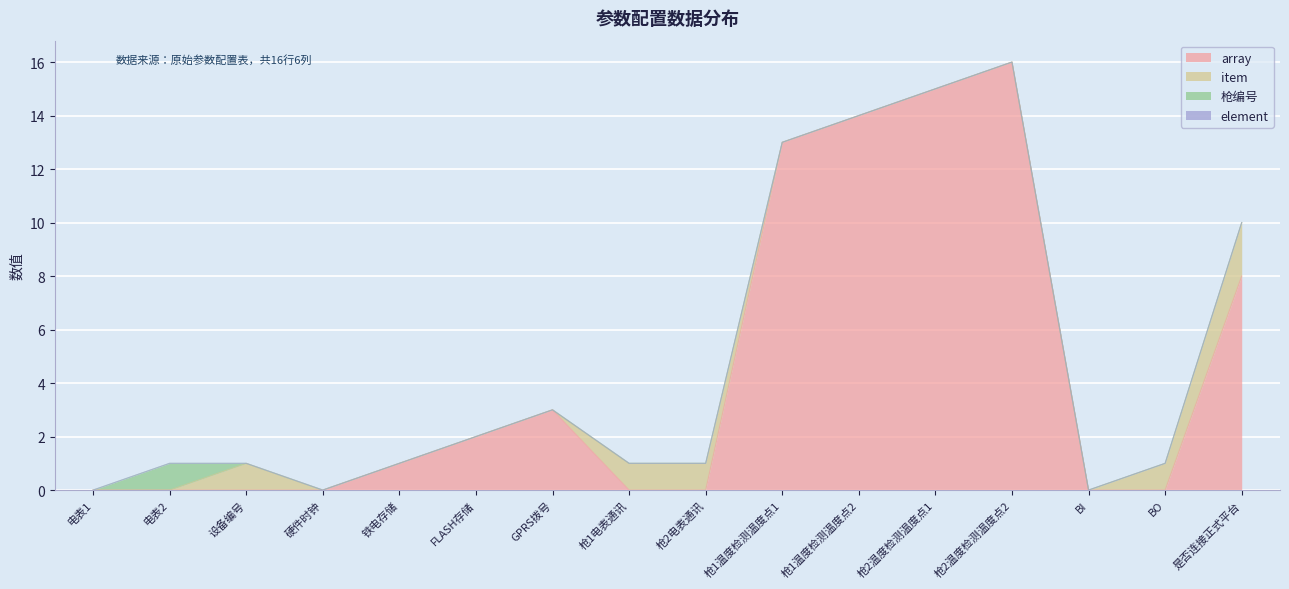

What is the label of the 3rd point from the right?

BI